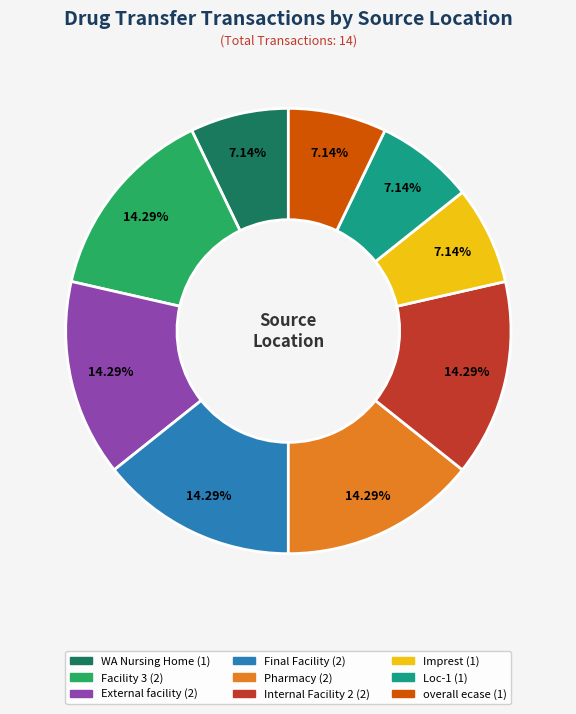

How much of the chart is everything except Loc-1?

92.9%